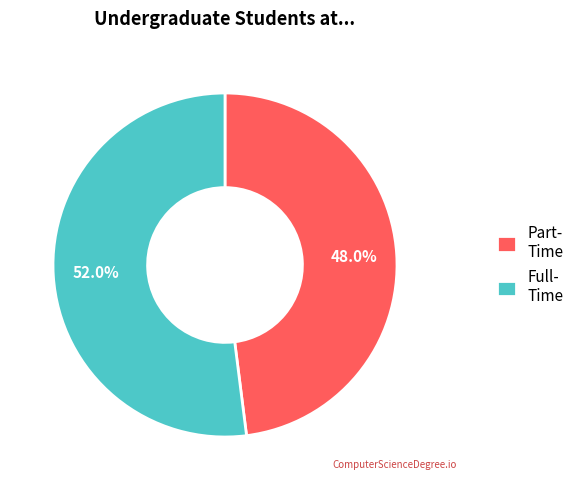

What percentage do Full- Time and Part- Time together represent?

100.0%